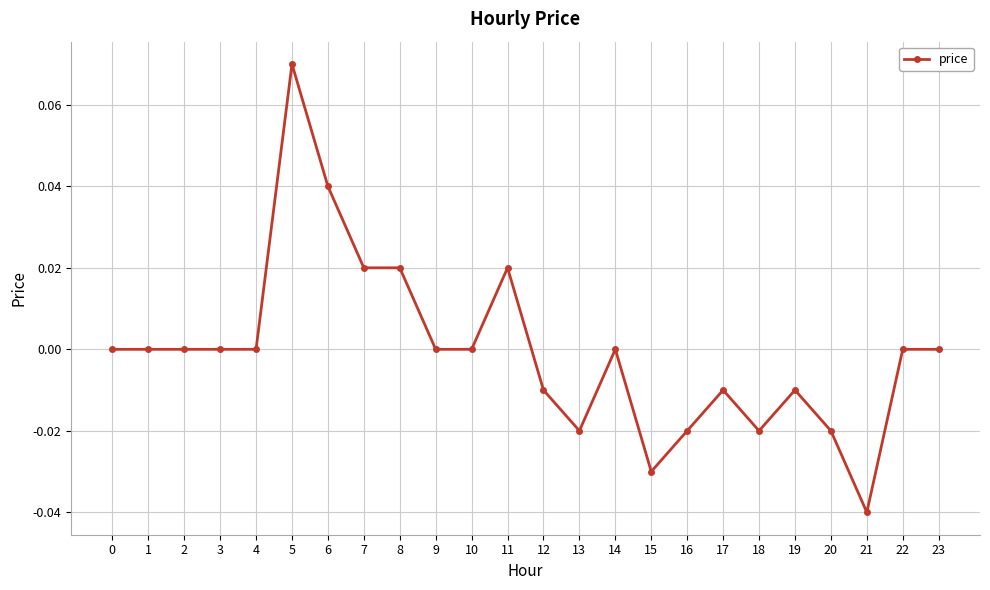

Between 11 and 16, which is larger?

11